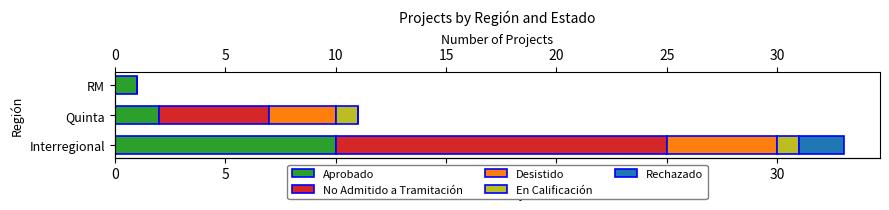

Which series has the widest spread of values?

No Admitido a Tramitación